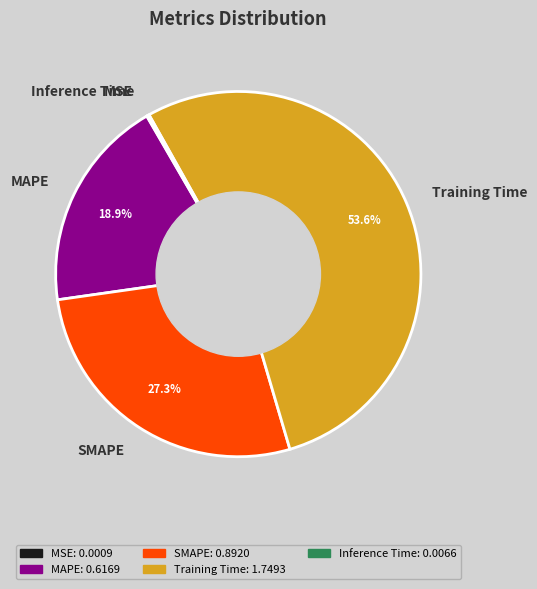

What percentage is NOT represented by Training Time?

46.4%